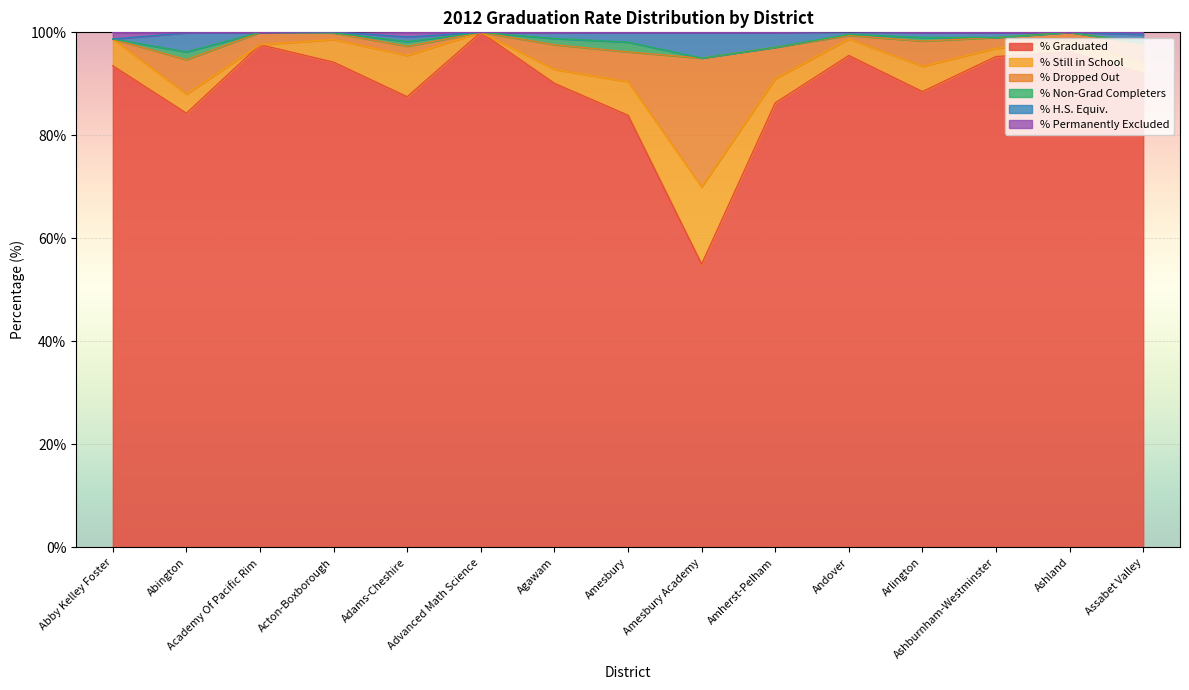

True or false: % Dropped Out has more than 1 points higher than both neighbors.

True